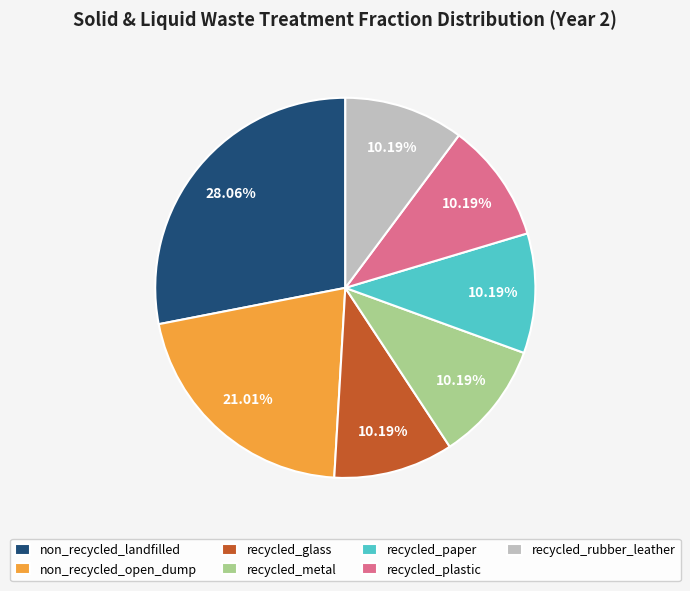

Does any single category account for the majority?

No